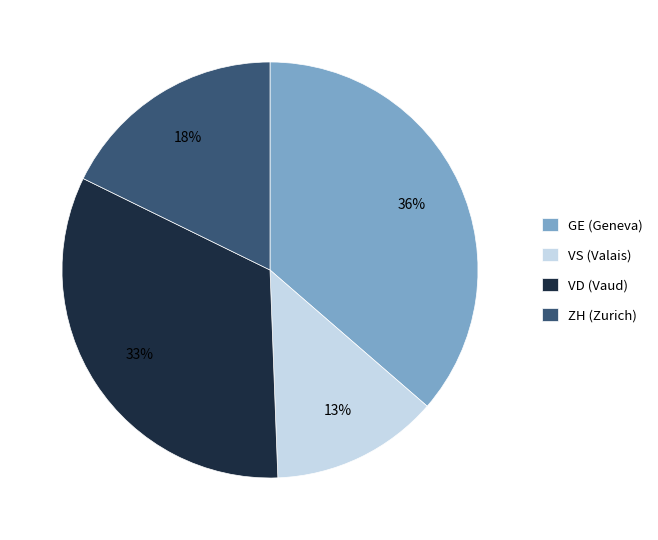

Which slice is the largest?

GE (Geneva)